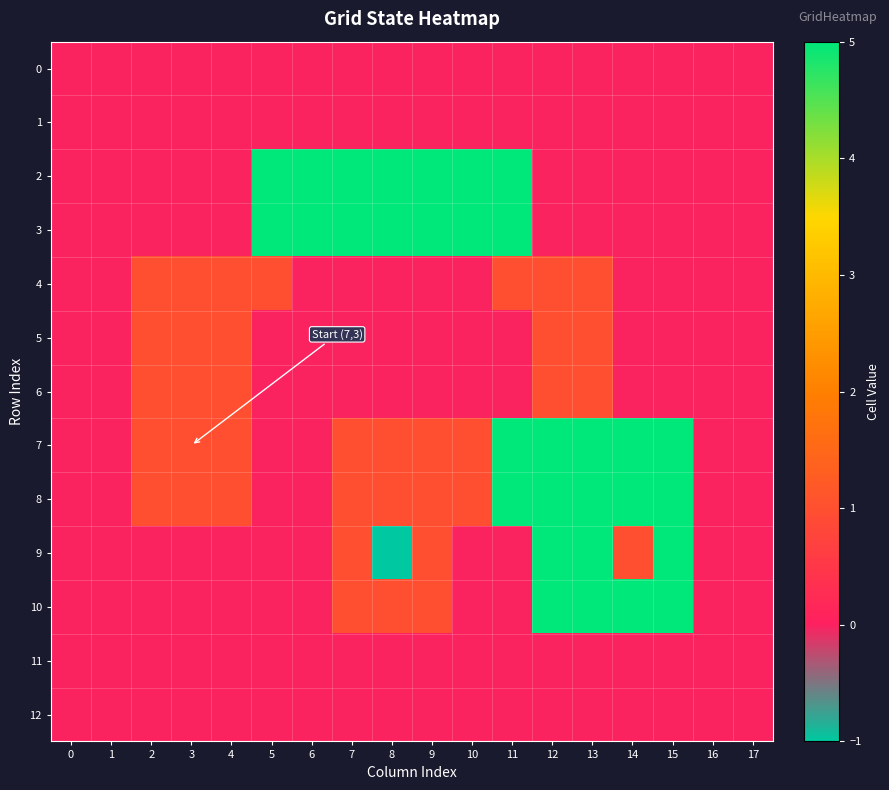

Which label corresponds to the largest value in the chart?

5